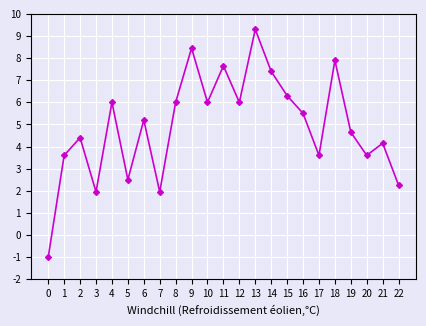

Does the chart display data point markers on the line(s)?

Yes